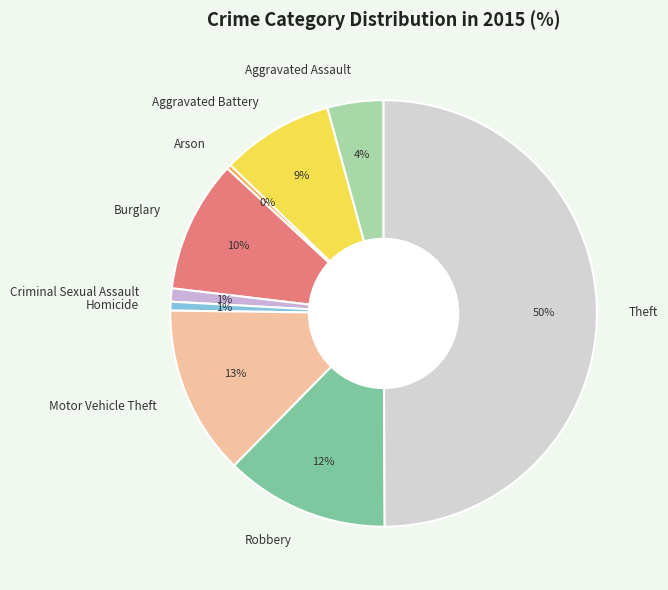

Does Burglary represent more than half of the total?

No